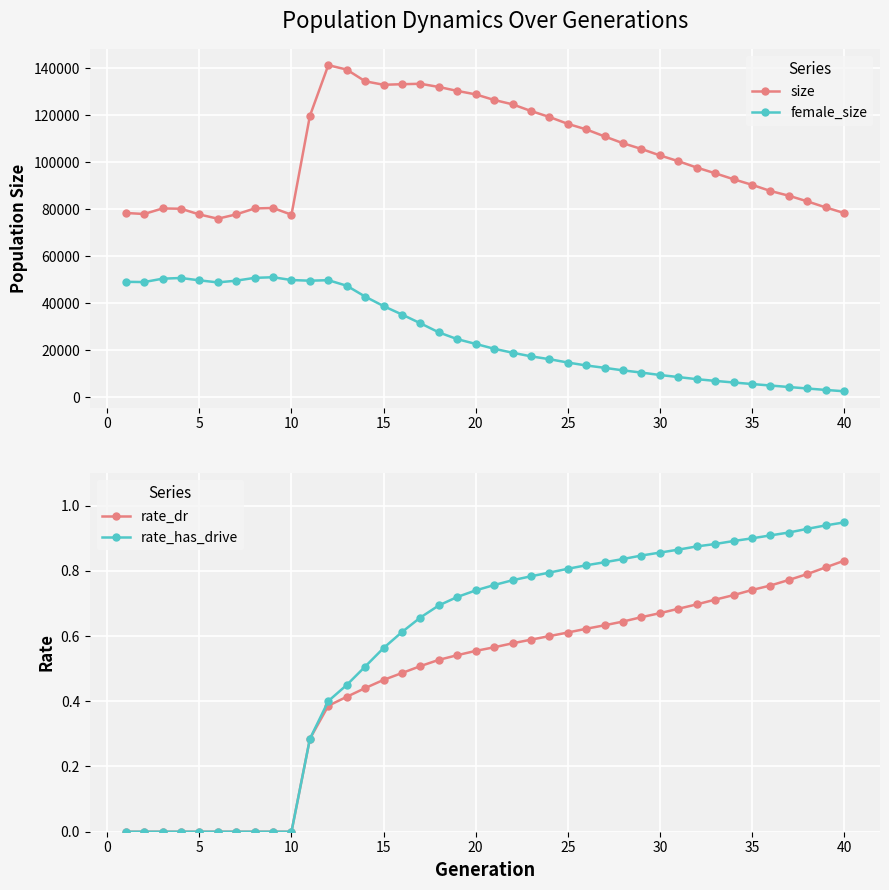

What is the average value of the size series?

103958